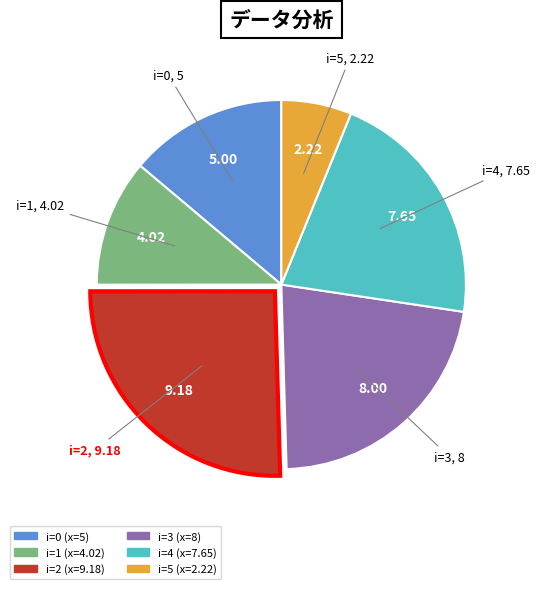

Does any single category account for the majority?

No